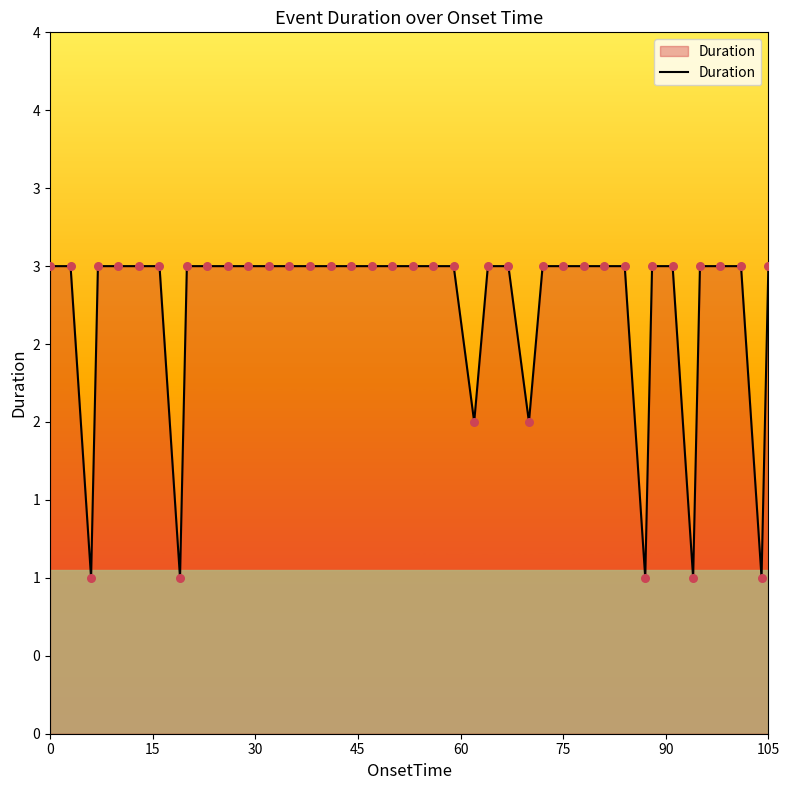

Does the chart have visible grid lines?

No